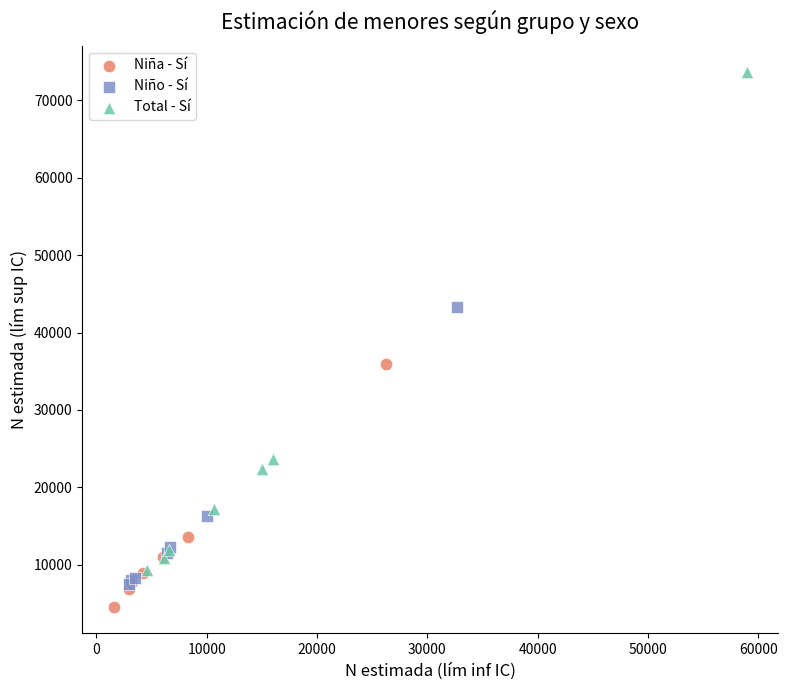

Which series reaches the minimum Y coordinate?

Niña - Sí